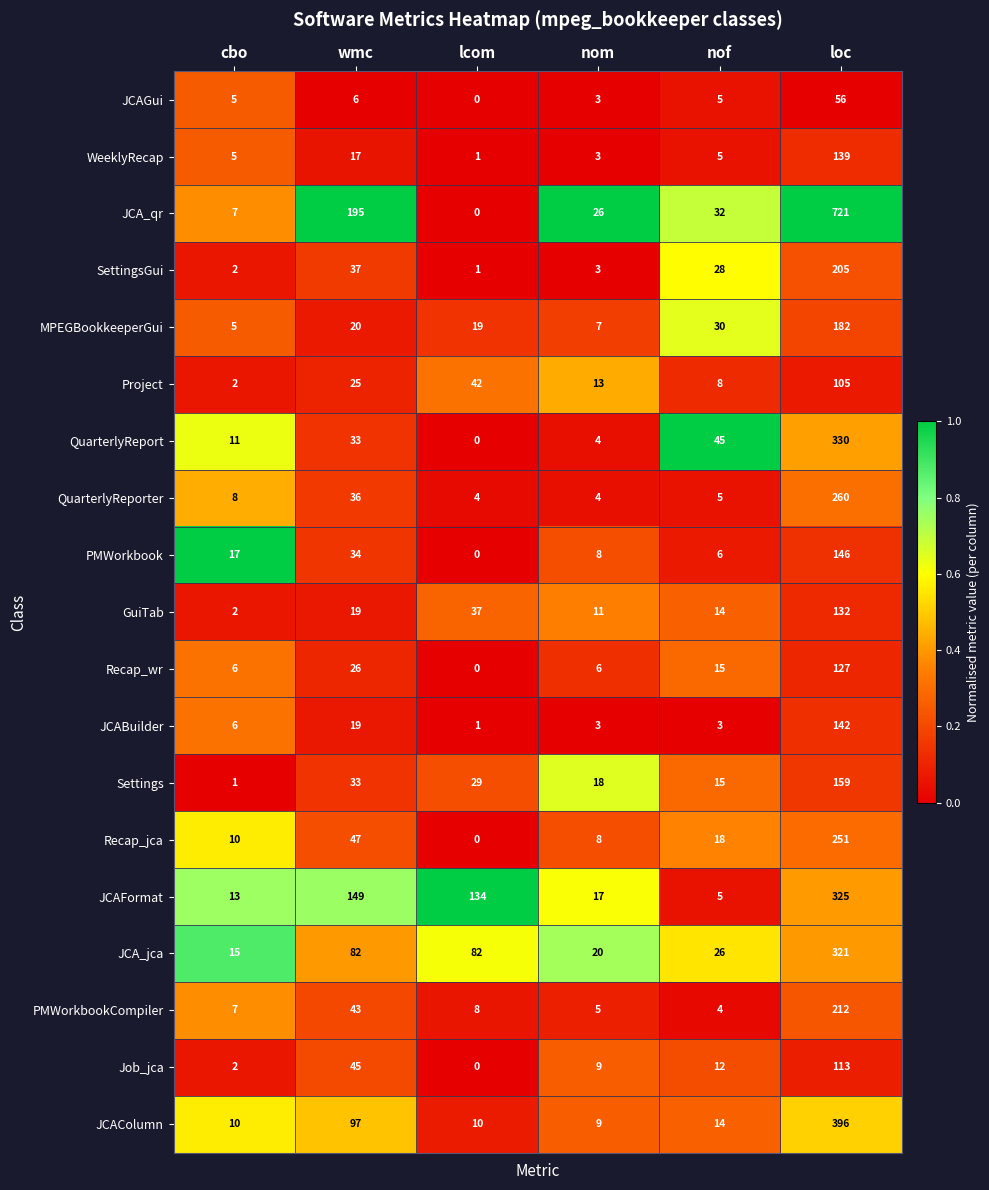

What is the sum of the Recap_wr values at nof and nom?

21